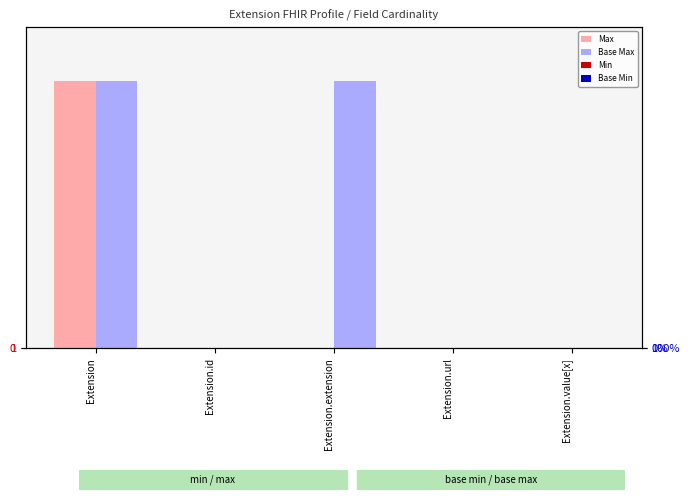

Is it true that Base Max equals 1 at Extension.id?

False